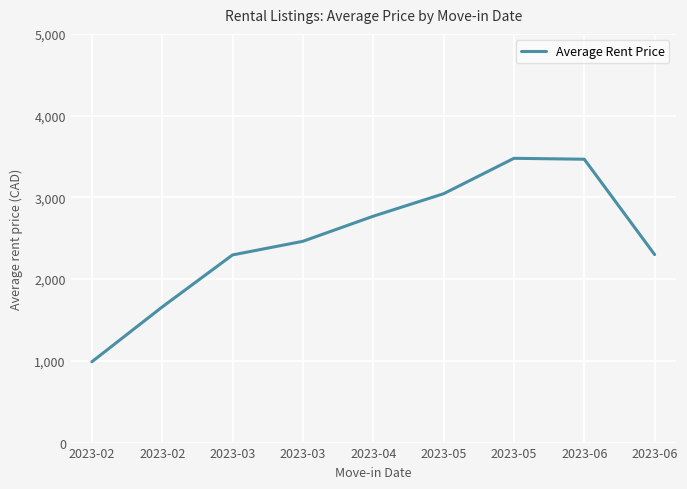

Reading left to right, list all the values displayed in this chart.

2023-02=988.3	2023-02=1659.2	2023-03=2295.8	2023-03=2462.5	2023-04=2769.4	2023-05=3044.4	2023-05=3477.8	2023-06=3466.7	2023-06=2300.0